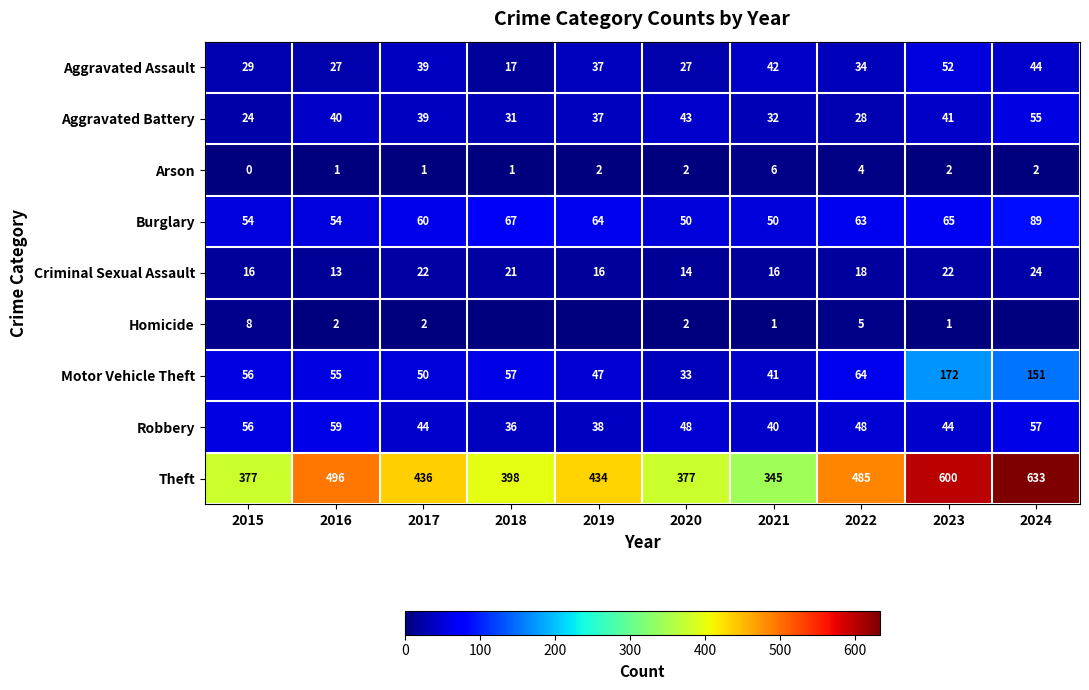

What is the average value of the Theft series?

458